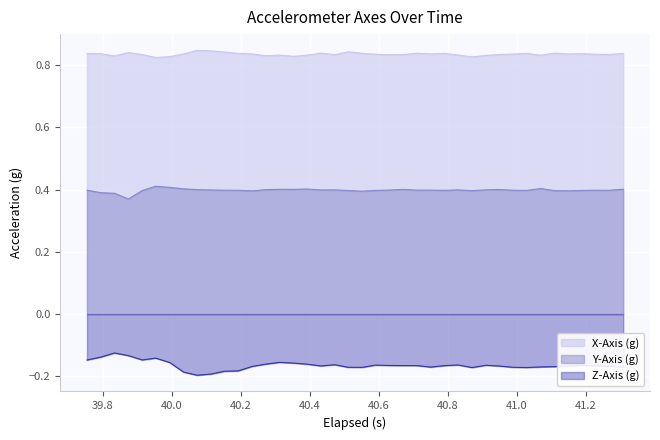

In X-Axis (g), how many points are lower than both neighbors (excluding endpoints)?

11